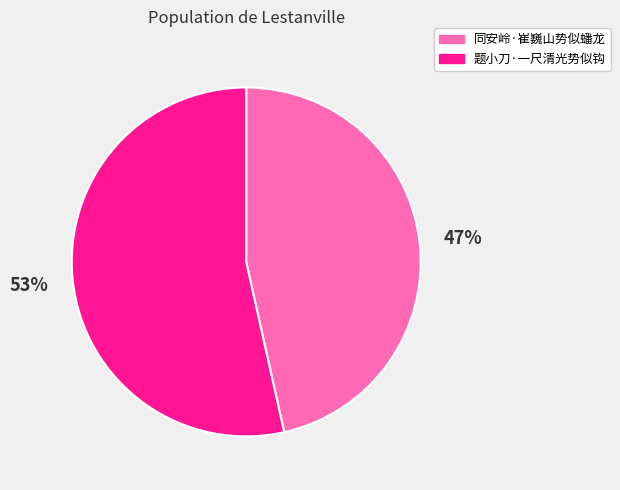

The 题小刀·一尺清光势似钩 slice represents 53% of the pie. True or false?

True